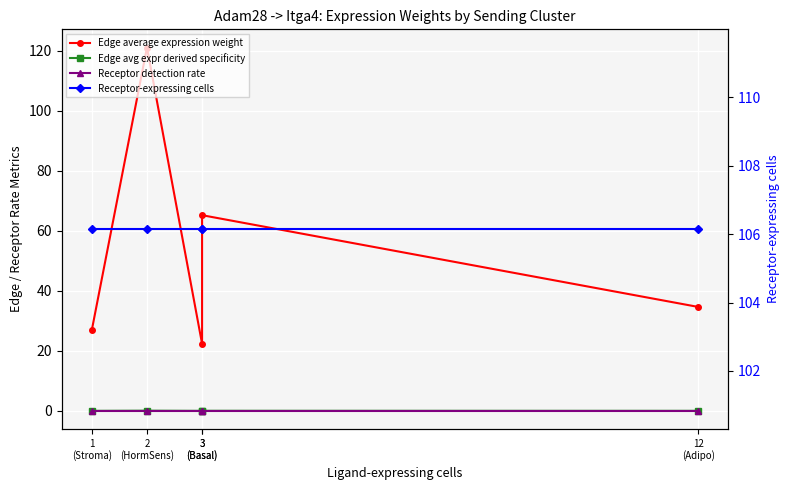

Which series has the largest range (max minus min)?

Edge average expression weight